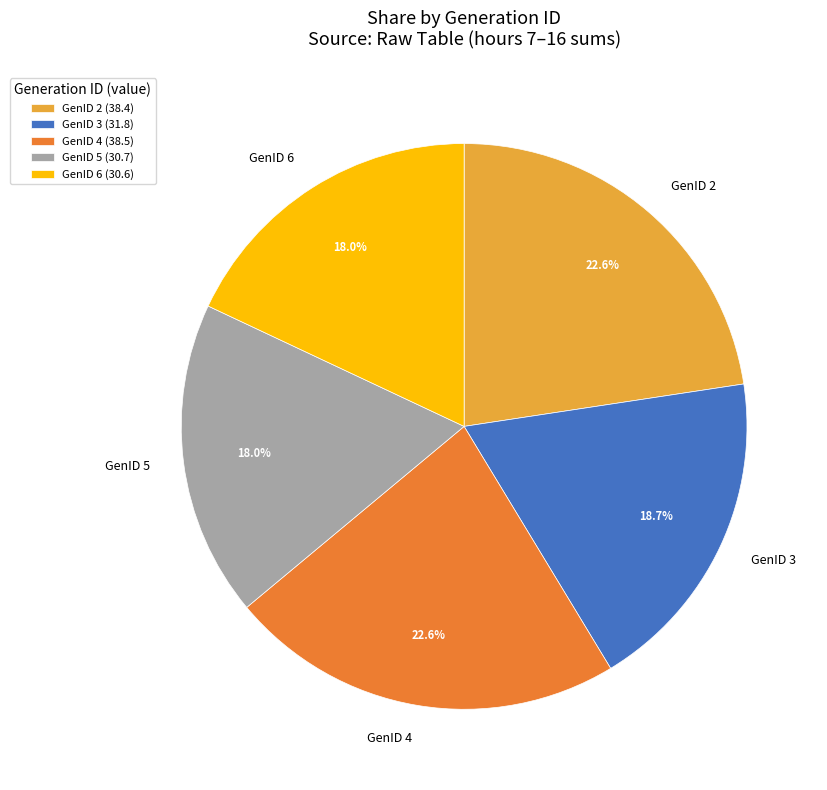

To the nearest percent, what is the difference between the largest and smallest slice percentages?

5%